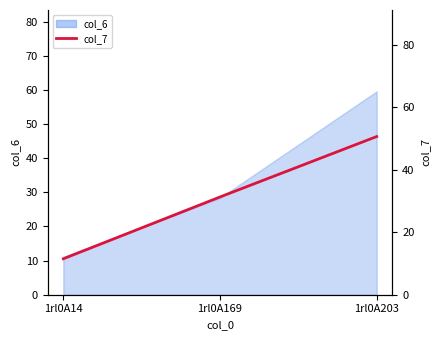

Reading left to right, extract all data points from this chart.

11.5	31.3	50.6